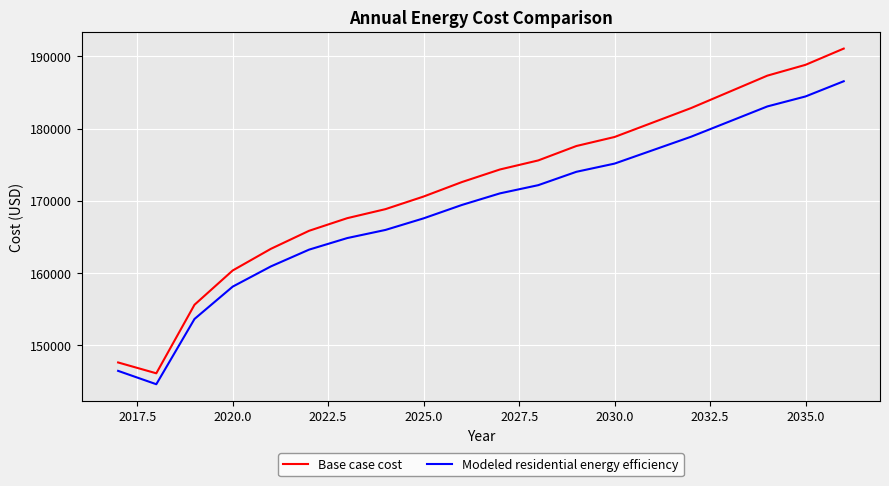

List the series in order of their peak value, highest first.

Base case cost, Modeled residential energy efficiency